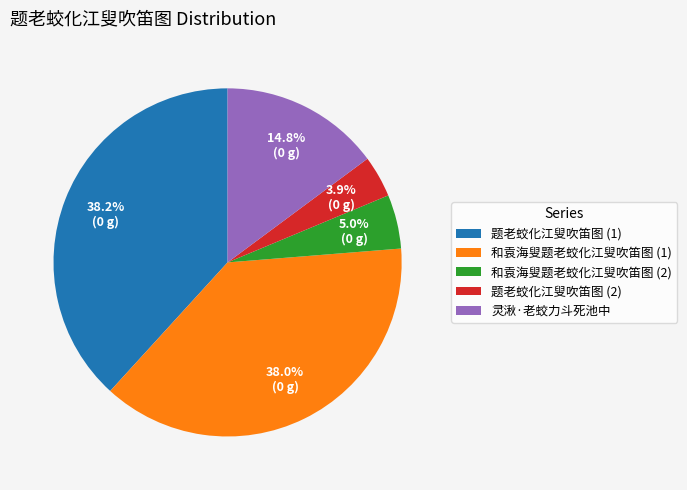

Does 题老蛟化江叟吹笛图 (1) represent more than half of the total?

No